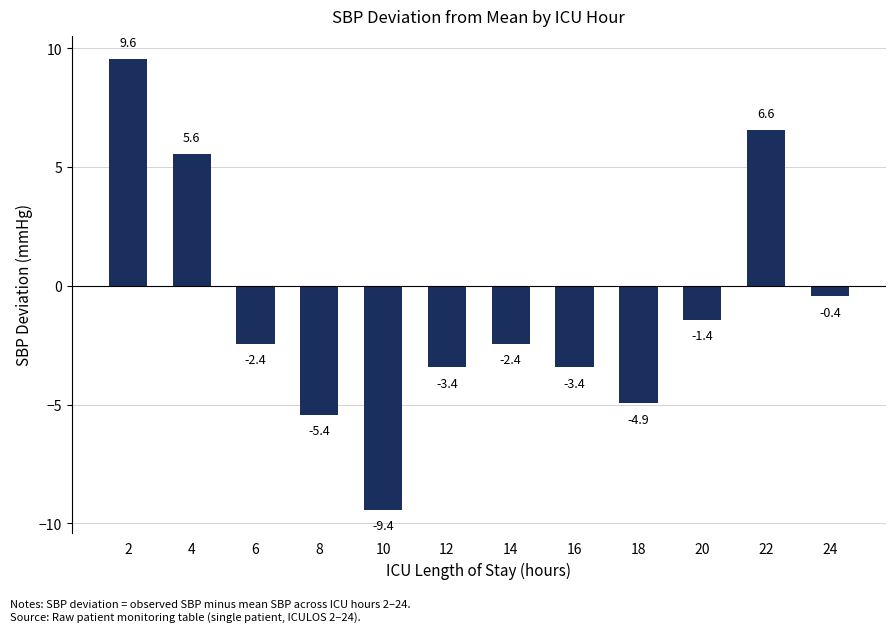

How many data points are above -2?

5